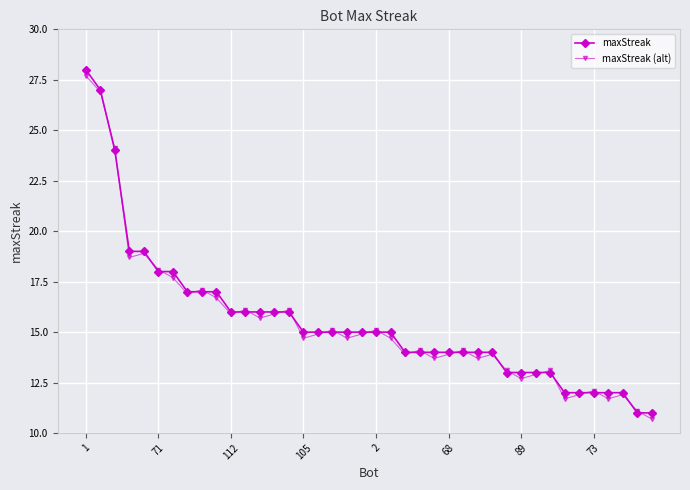

What is the value of the maxStreak (alt) point at the 3rd from the left?

24.1